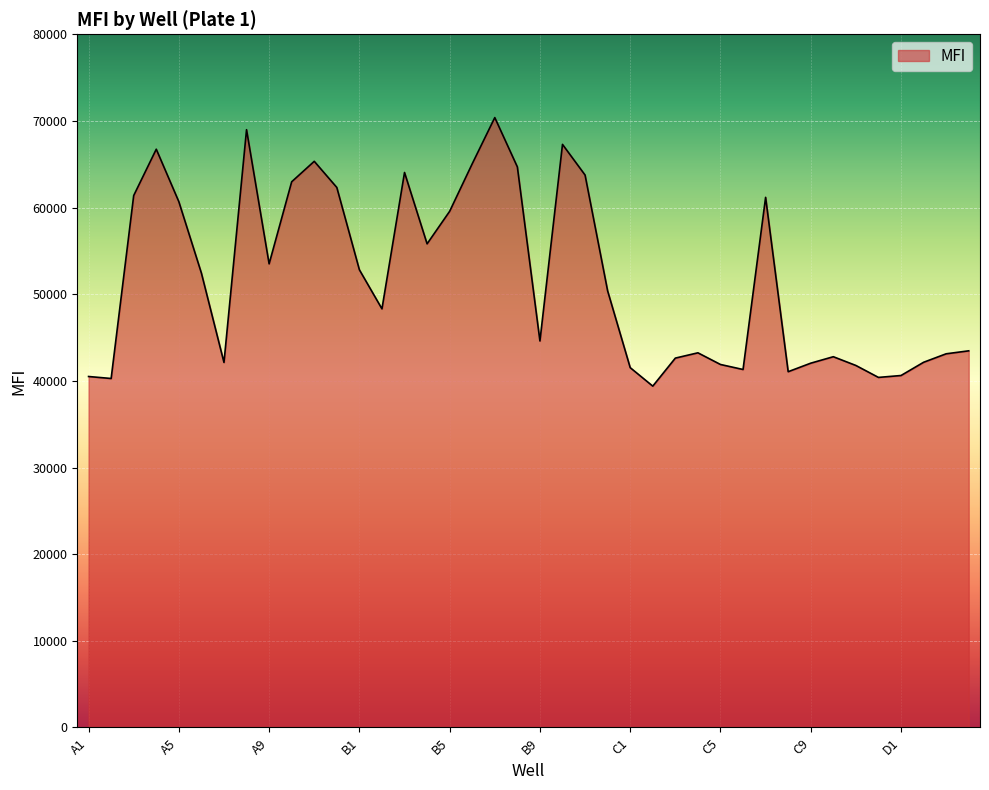

What is the minimum value shown in the chart?

39395